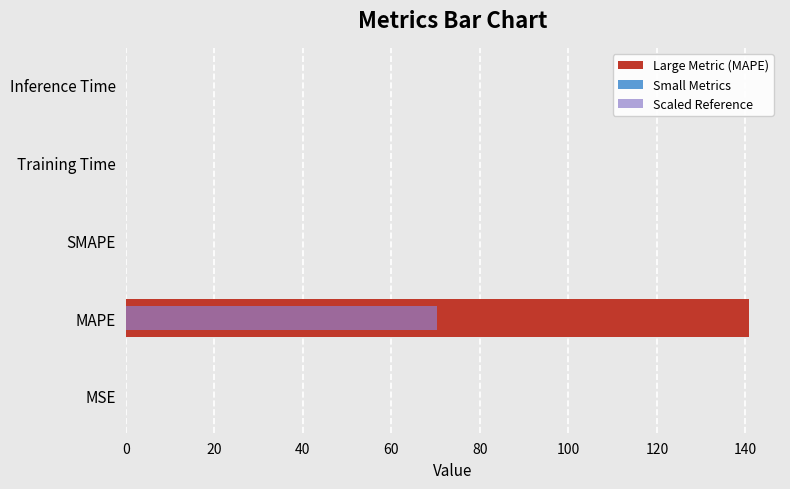

Rank the series by their maximum value, from highest to lowest.

Large Metric (MAPE), Scaled Reference, Small Metrics